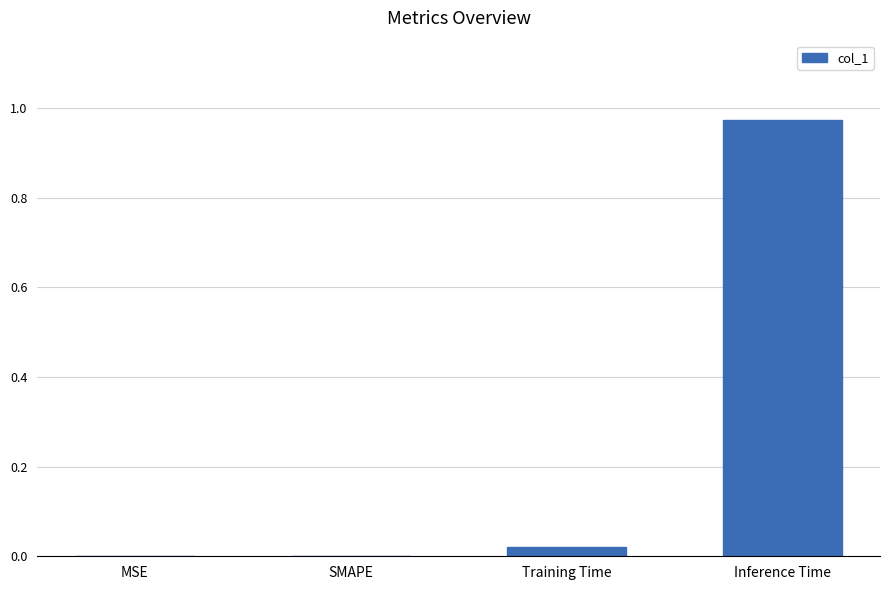

Which category has the highest value across all series?

Inference Time